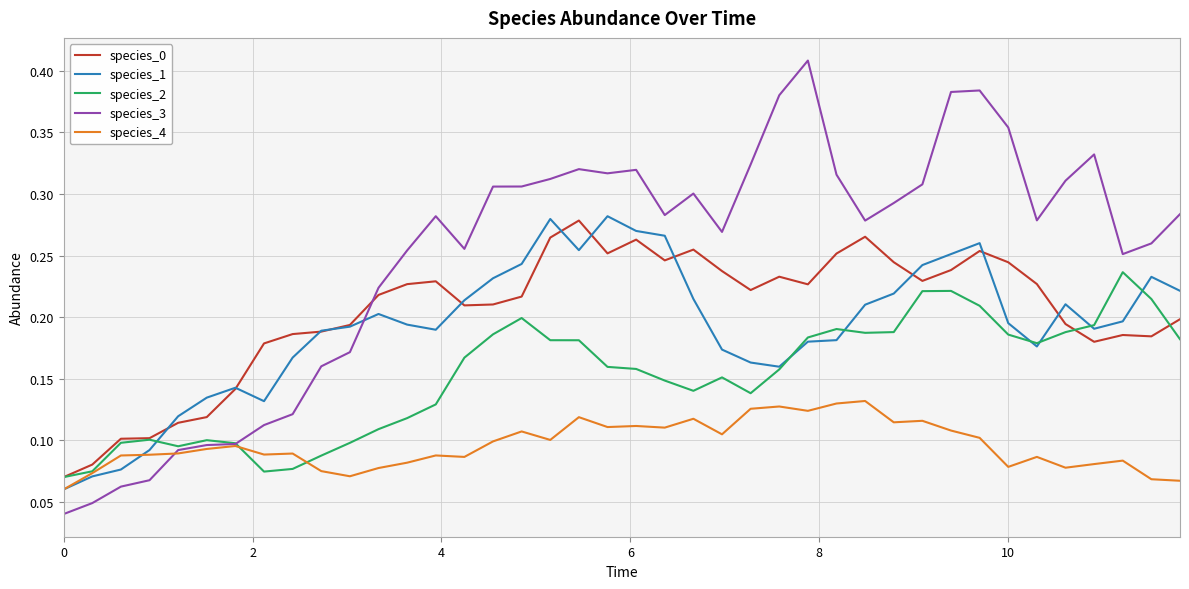

True or false: species_4 and species_0 intersect in this chart.

False